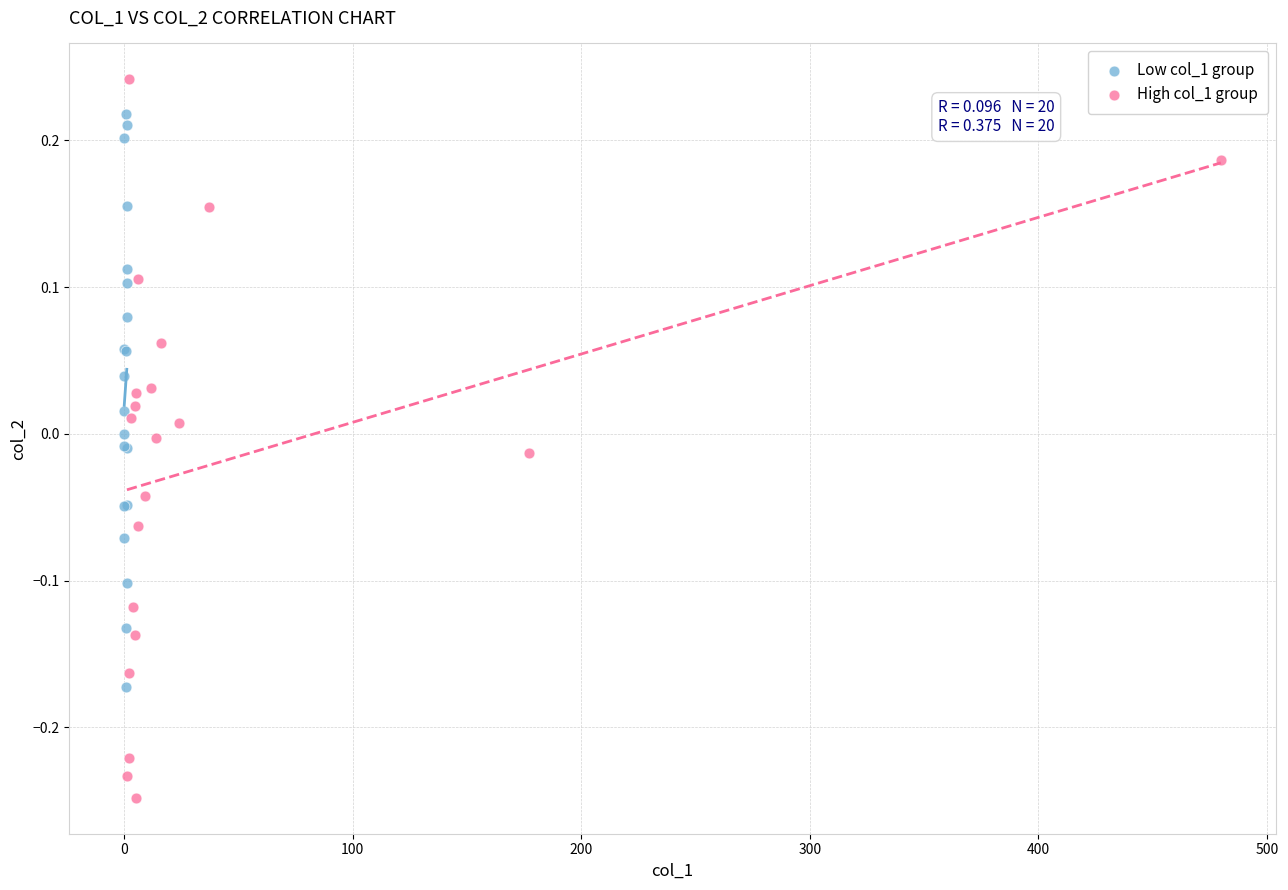

Which series contains the highest Y value?

High col_1 group